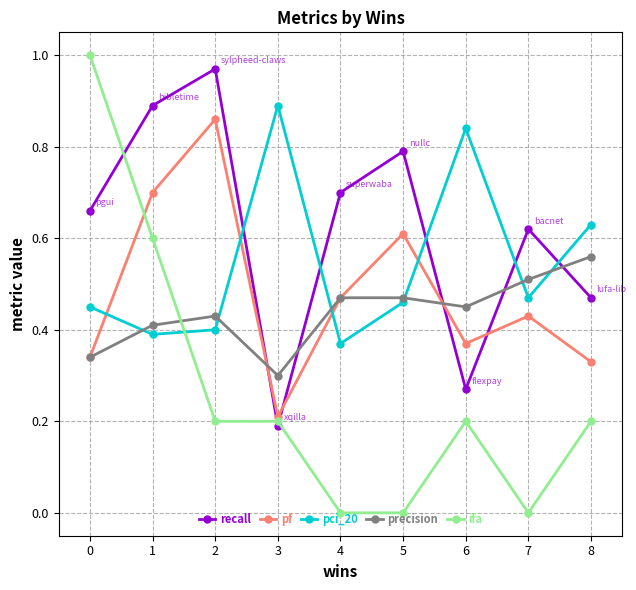

Is the value of pci_20 at 8 greater than the value of precision at 6?

Yes